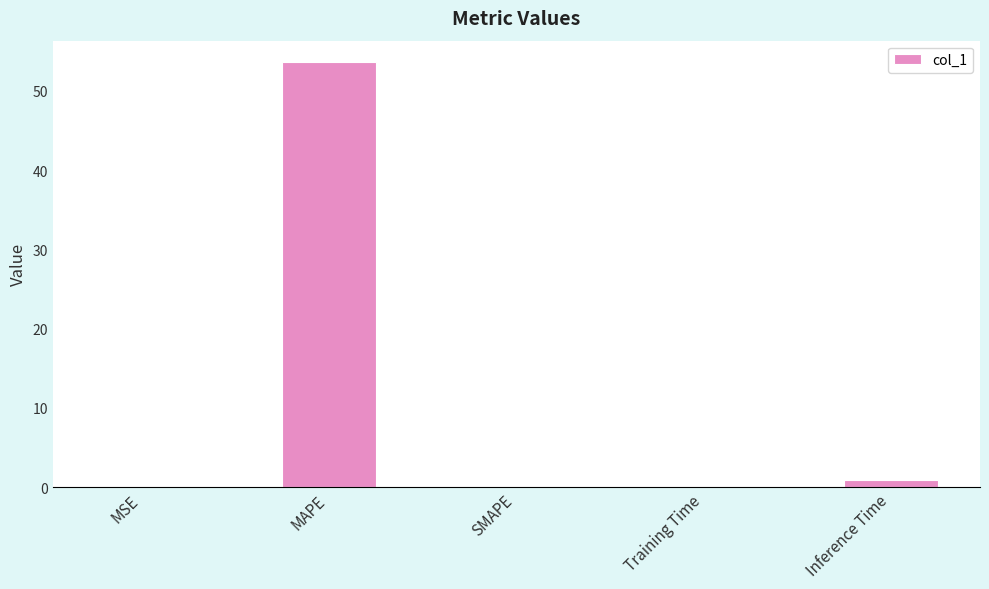

What is the difference between the values at Inference Time and SMAPE?

0.9